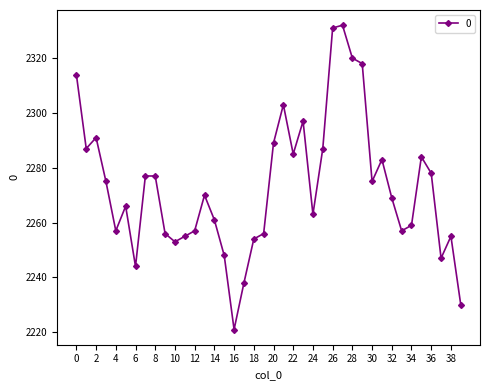

How many series are shown in this chart?

1